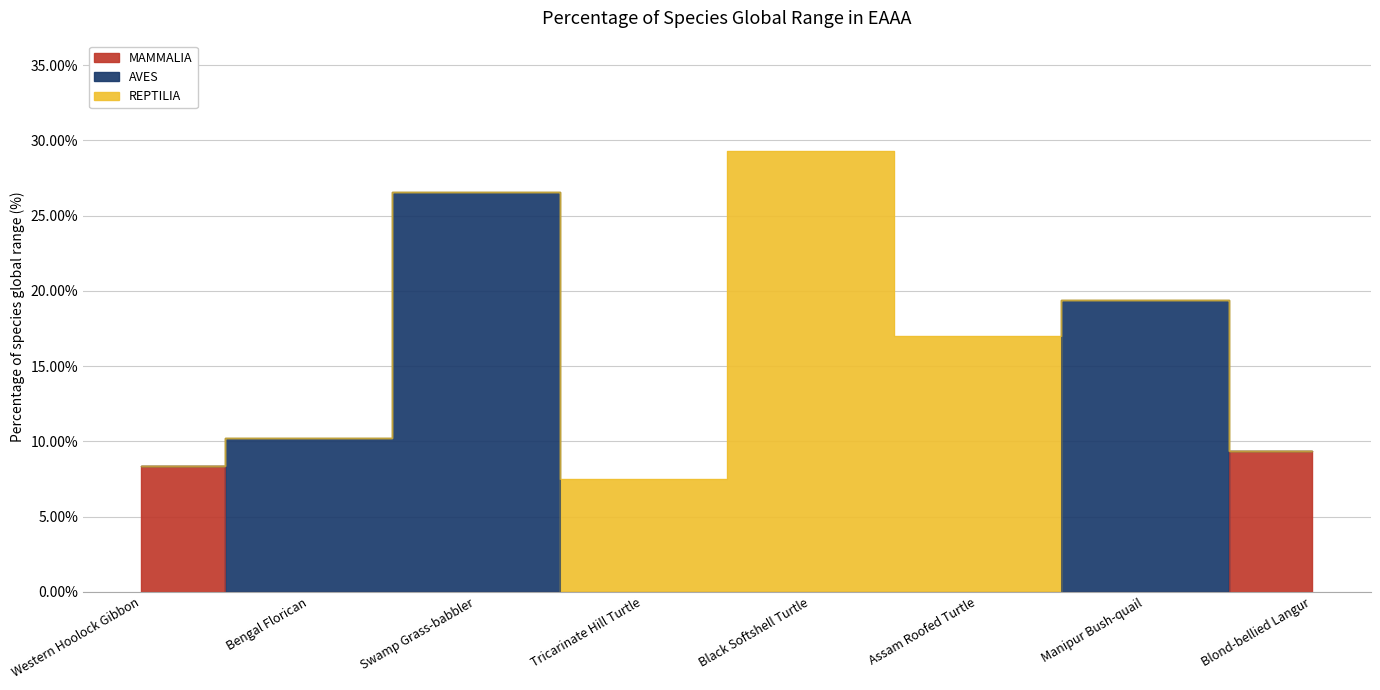

What is the value of the REPTILIA point at the 6th from the left?

0.2